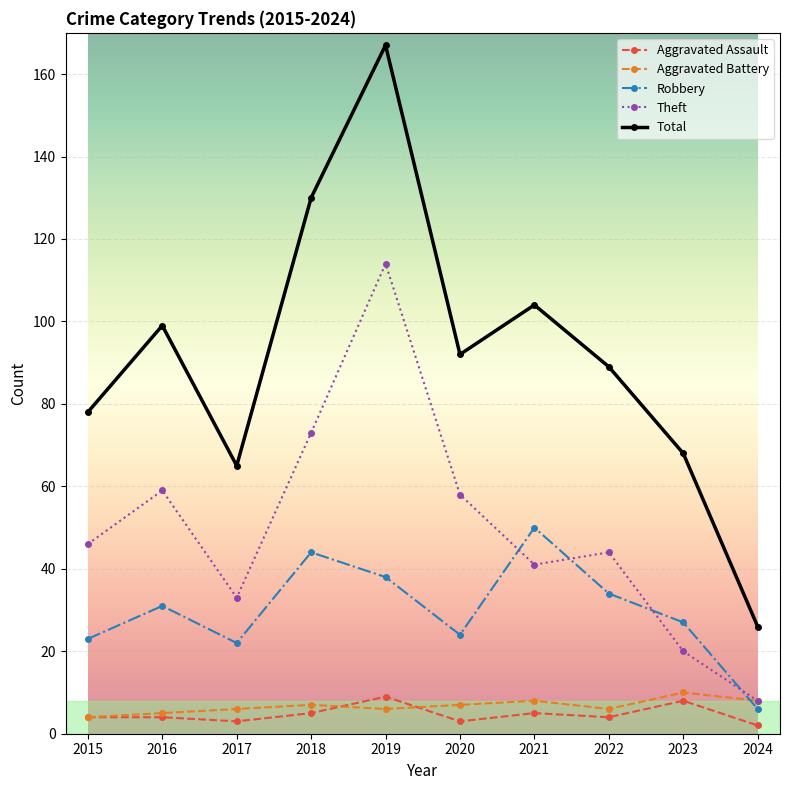

At 2021, list the series in order from largest to smallest.

Total, Robbery, Theft, Aggravated Battery, Aggravated Assault